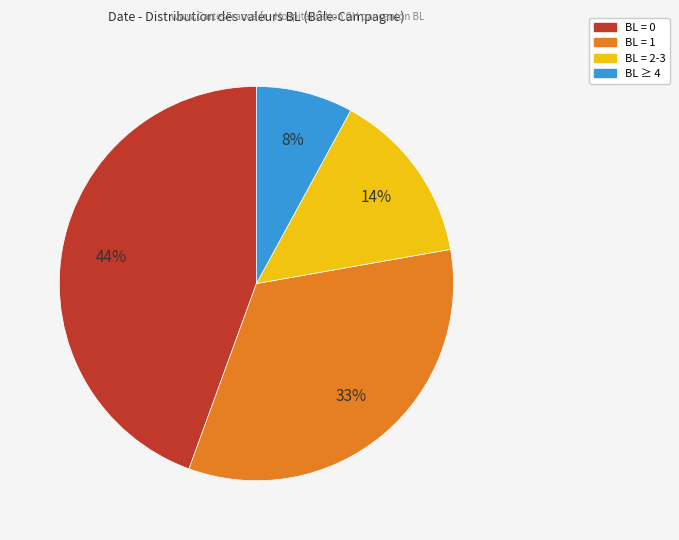

To the nearest percent, what is the average slice percentage?

25%